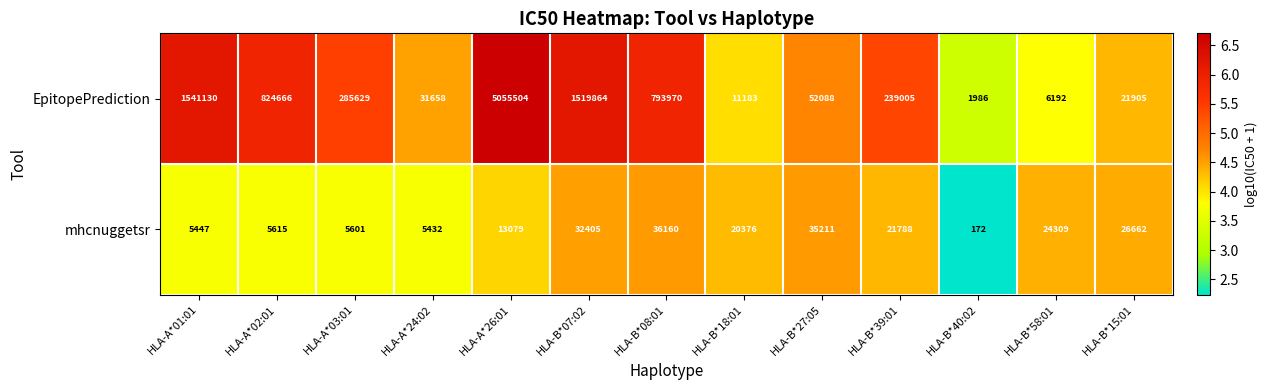

Which series has the largest total across all categories?

EpitopePrediction